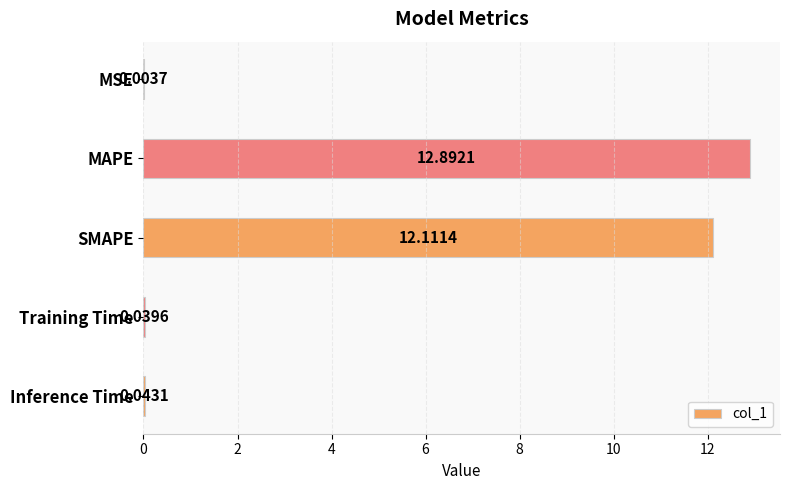

Which label corresponds to the largest value in the chart?

MAPE